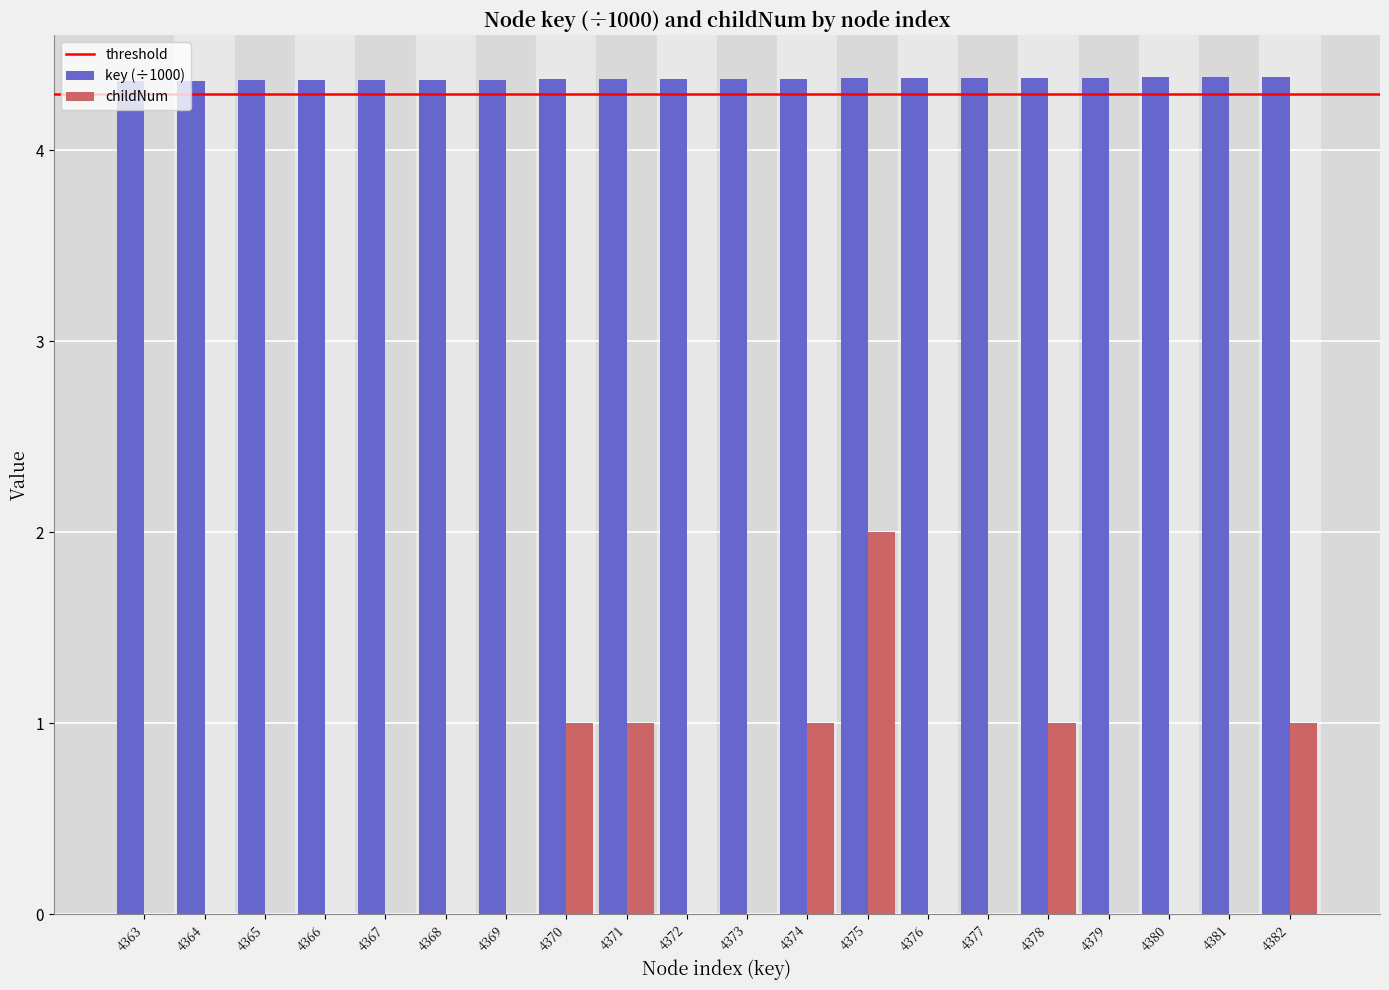

What is the total value across all series at 4366?

4.4